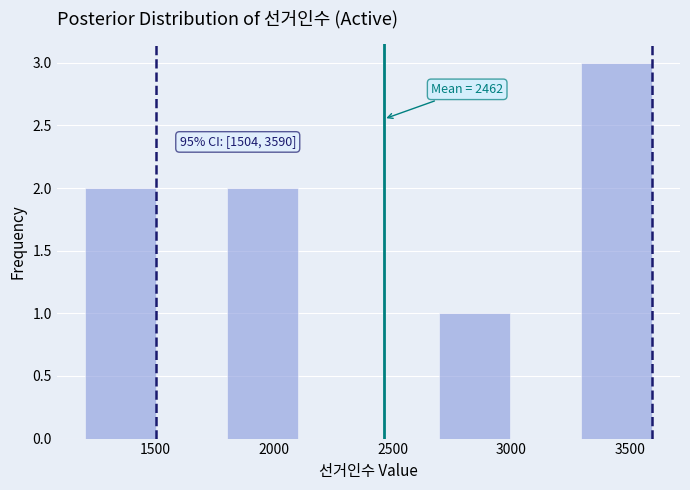

Over which range of the x-axis is the bar tallest?

3300 to 3600